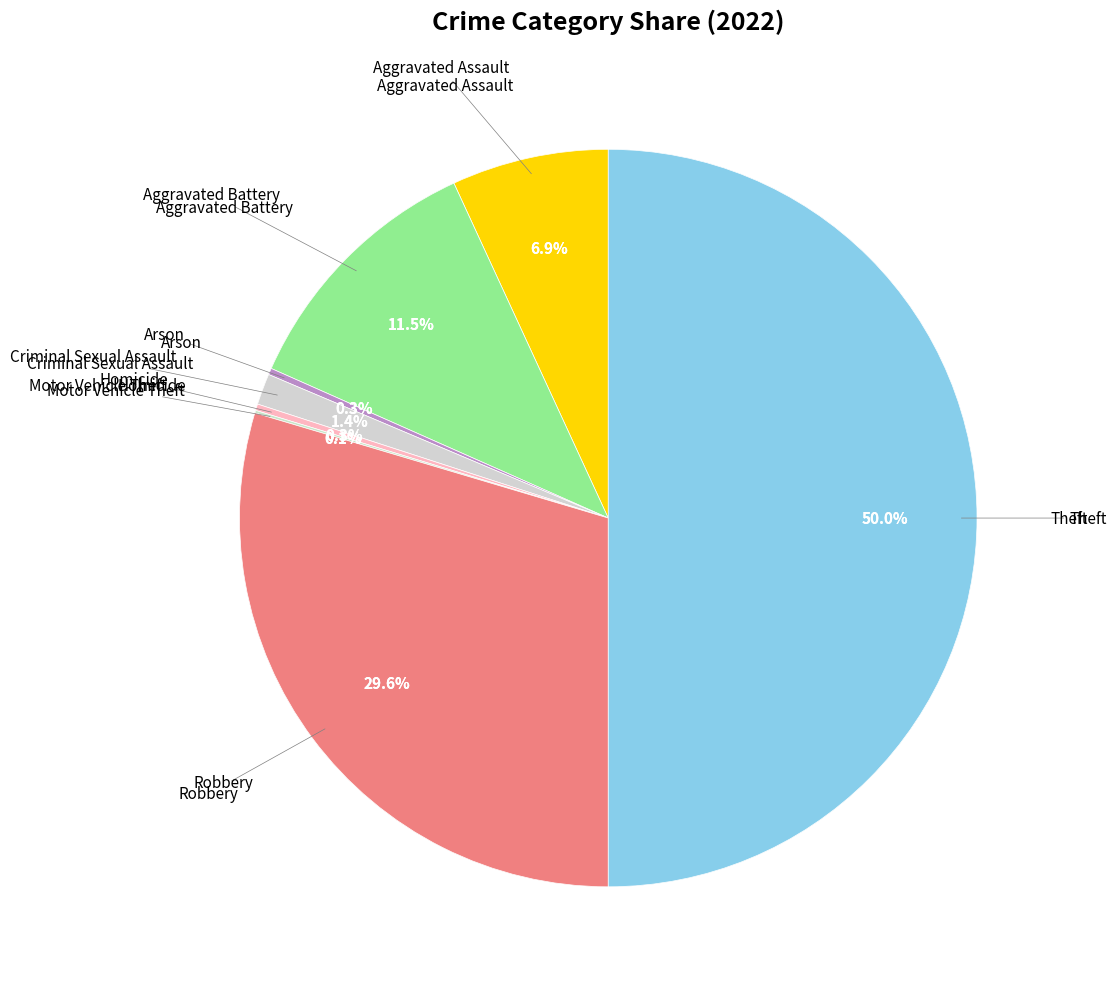

What percentage is the Aggravated Battery slice, to the nearest percent?

11%